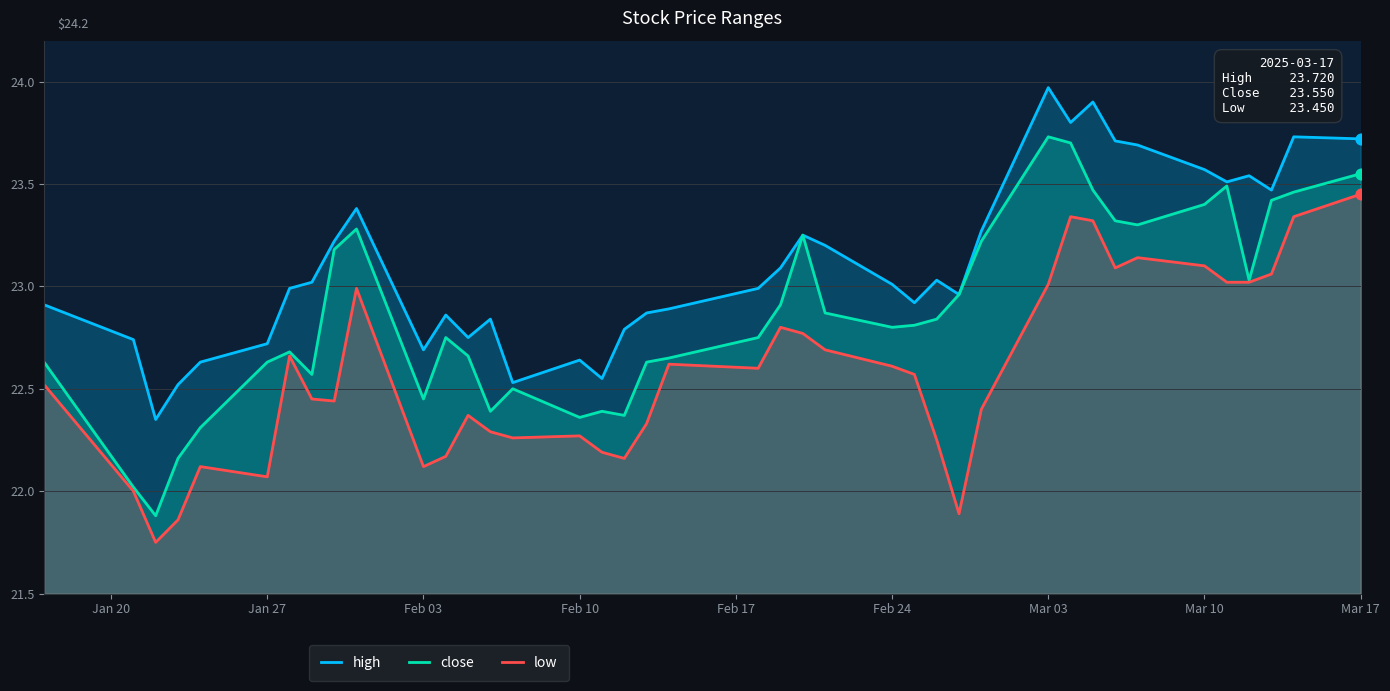

What are all the series names shown in the legend?

high, close, low